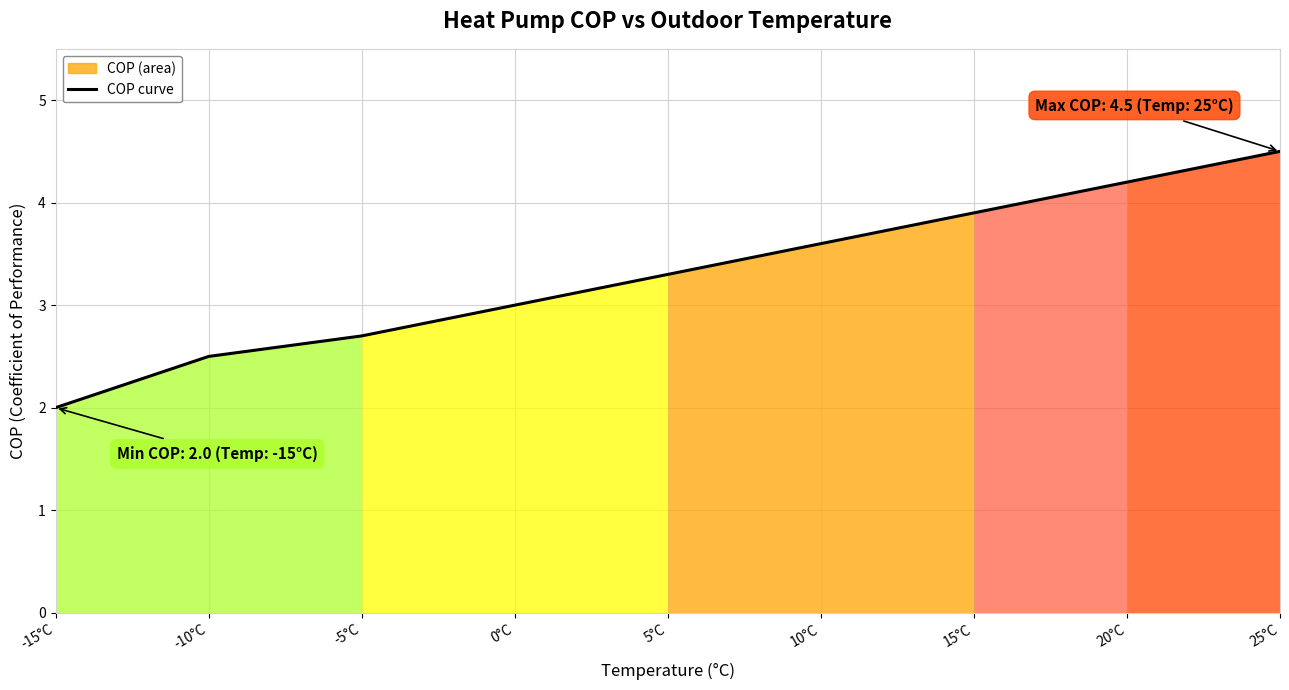

True or false: the data has more than 2 interior local peaks.

False